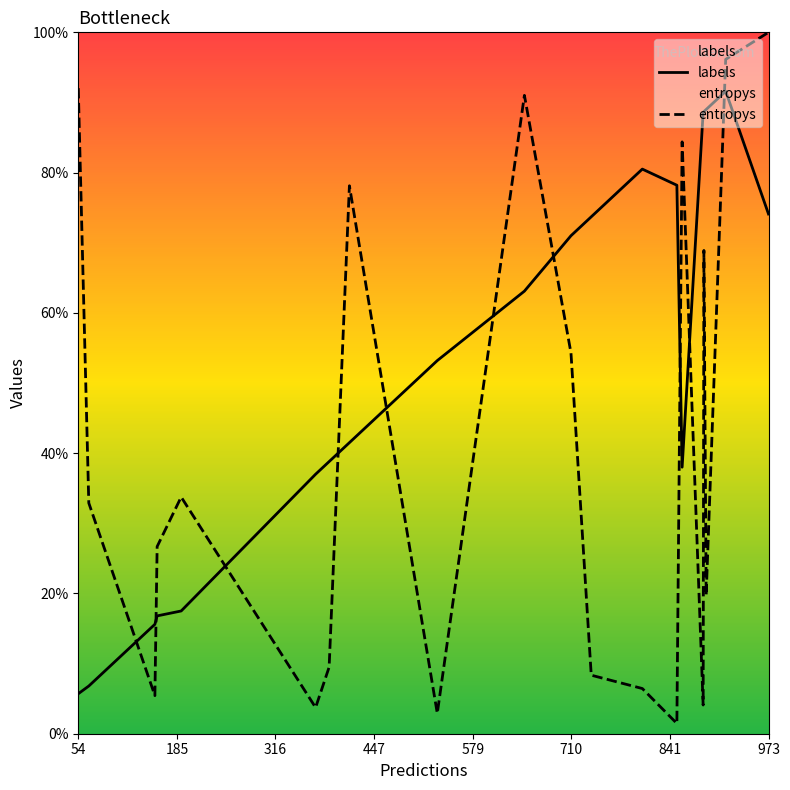

Rank the series by their maximum value, from highest to lowest.

entropys, labels